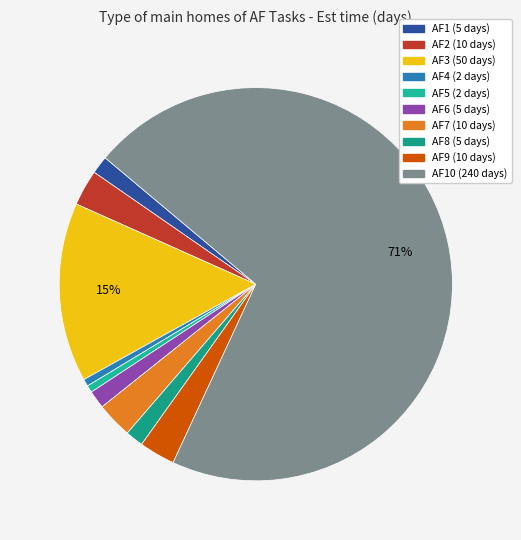

How many slices are in this pie chart?

10